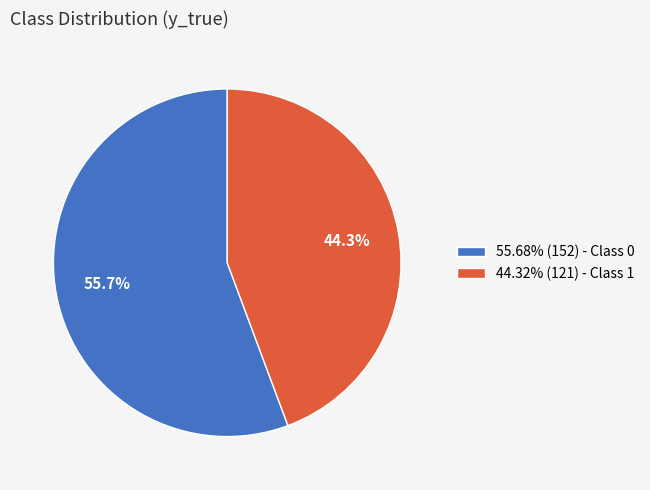

What is the ratio of the value at 44.32% (121) - Class 1 to the value at 55.68% (152) - Class 0?

0.8